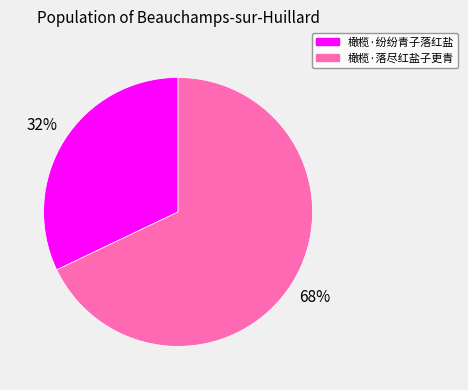

To the nearest percent, what is the combined percentage of 橄榄·纷纷青子落红盐 and 橄榄·落尽红盐子更青?

100%